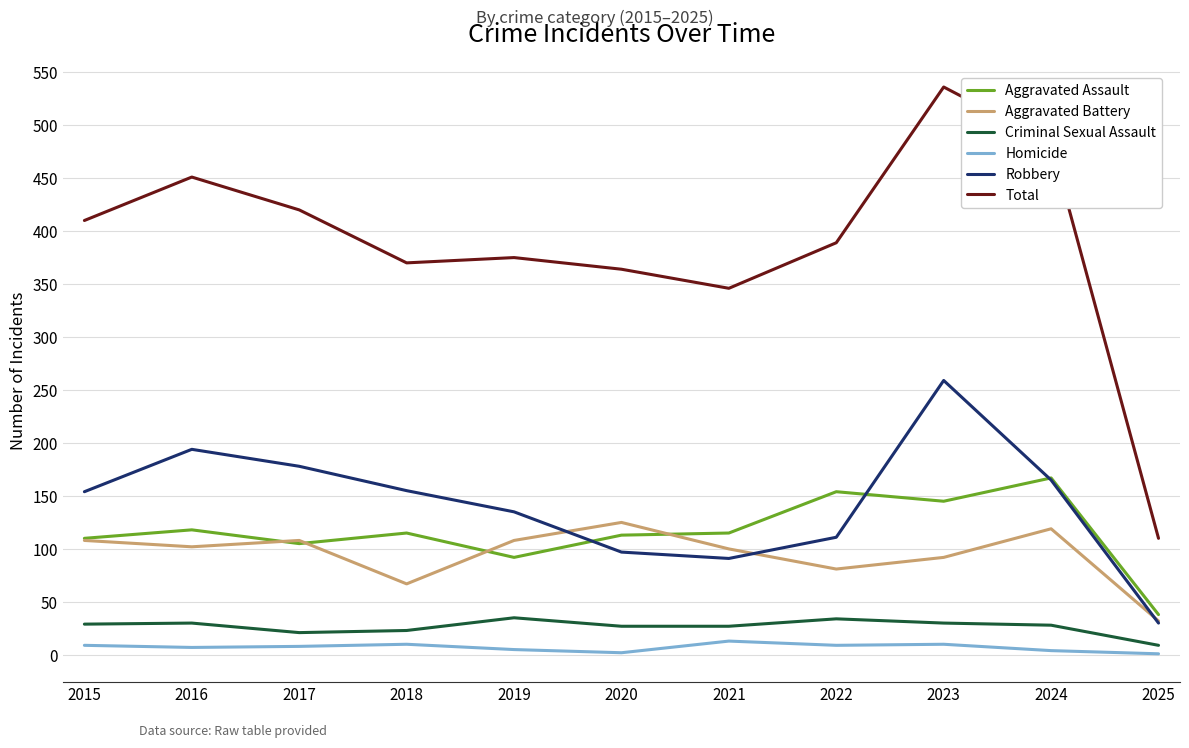

Does the chart have visible grid lines?

Yes